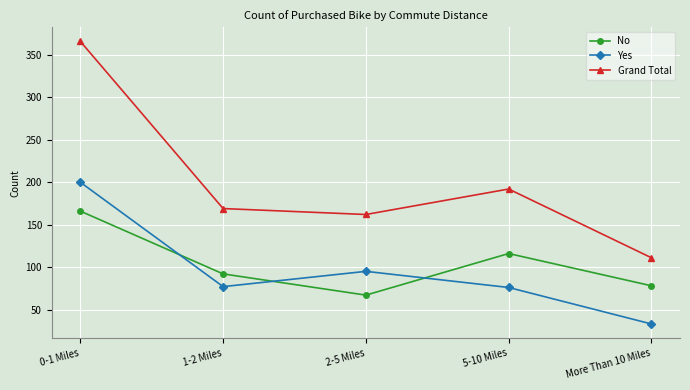

What is the difference between the Grand Total values at 0-1 Miles and 1-2 Miles?

197